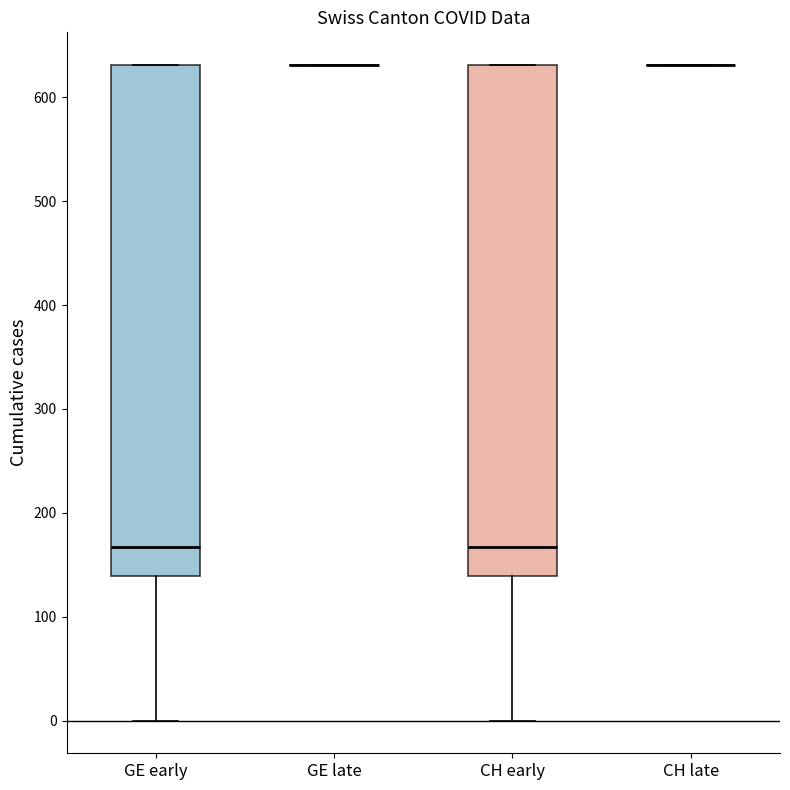

Reading left to right, transcribe this box plot: for each box, give where its median line is, the range the box spans, and where its two whiskers end, as read against the y-axis. The values are not printed on the chart, so give them approximately, as read against the axis.

GE early: median 170, box 140 to 630, whiskers 0 to 630
GE late: box collapsed to a line at 630, whiskers 630 to 630
CH early: median 170, box 140 to 630, whiskers 0 to 630
CH late: box collapsed to a line at 630, whiskers 630 to 630